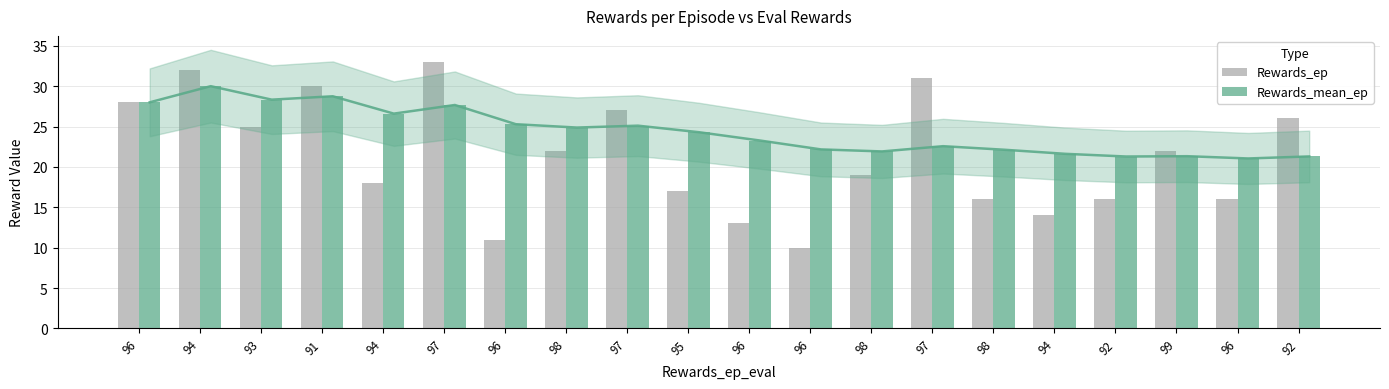

At which category is the sum across all series the highest?

94